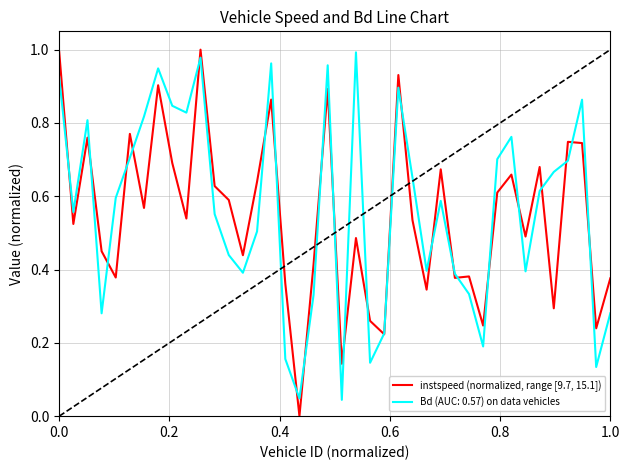

Rank the series by their average value, from highest to lowest.

Bd (AUC: 0.57) on data vehicles, instspeed (normalized, range [9.7, 15.1])